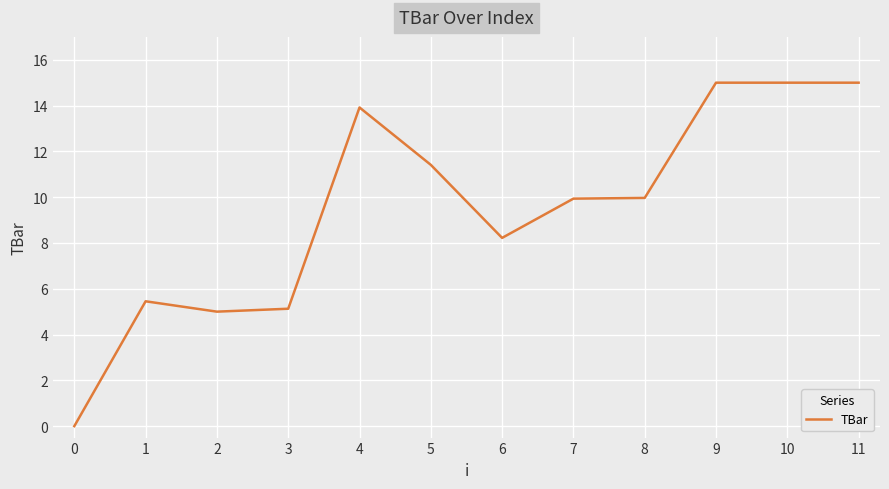

Where does the data first go above 9?

4